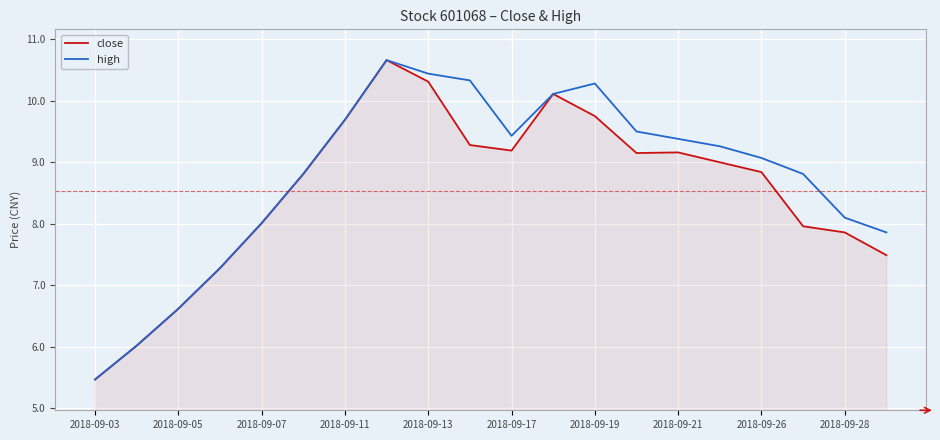

What is the minimum value shown in the chart?

5.5